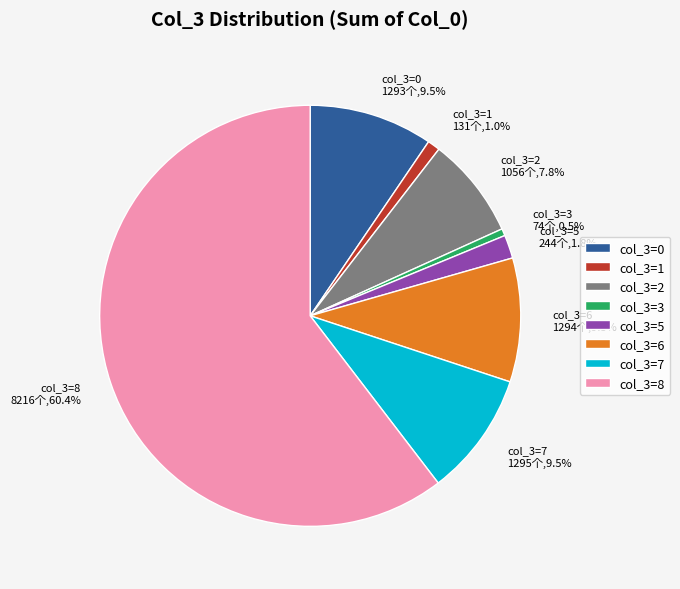

Is there any slice that represents more than half of the pie?

Yes